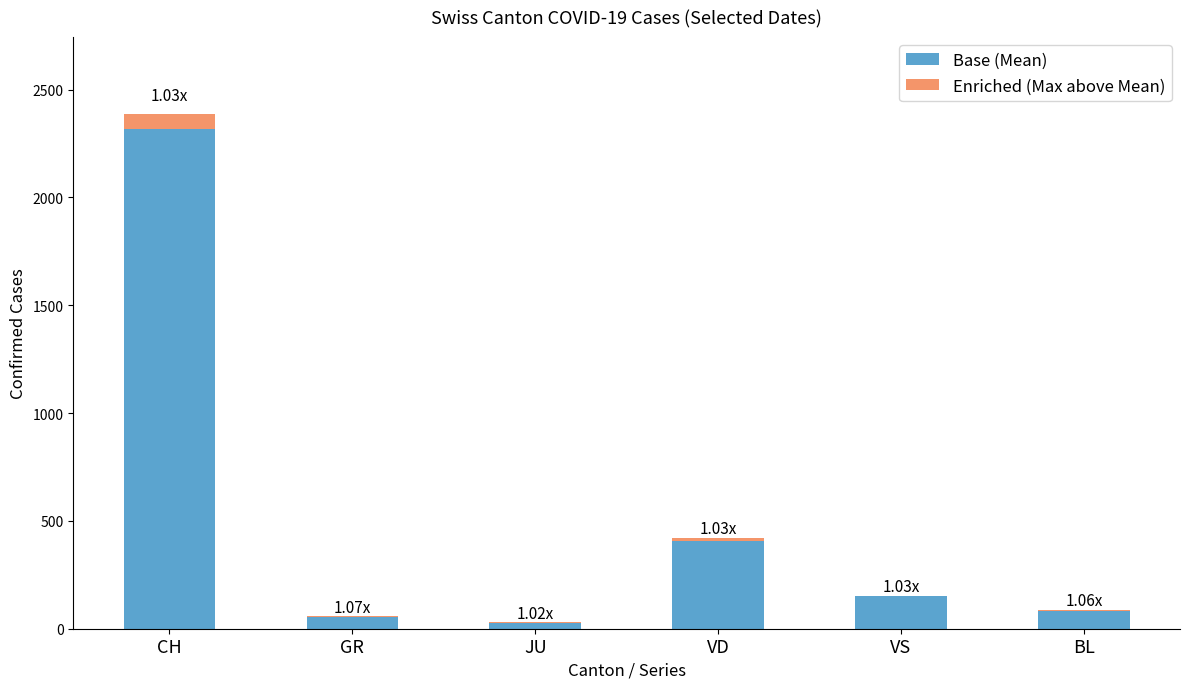

Where is Base (Mean) nearest to the value 1172?

VD